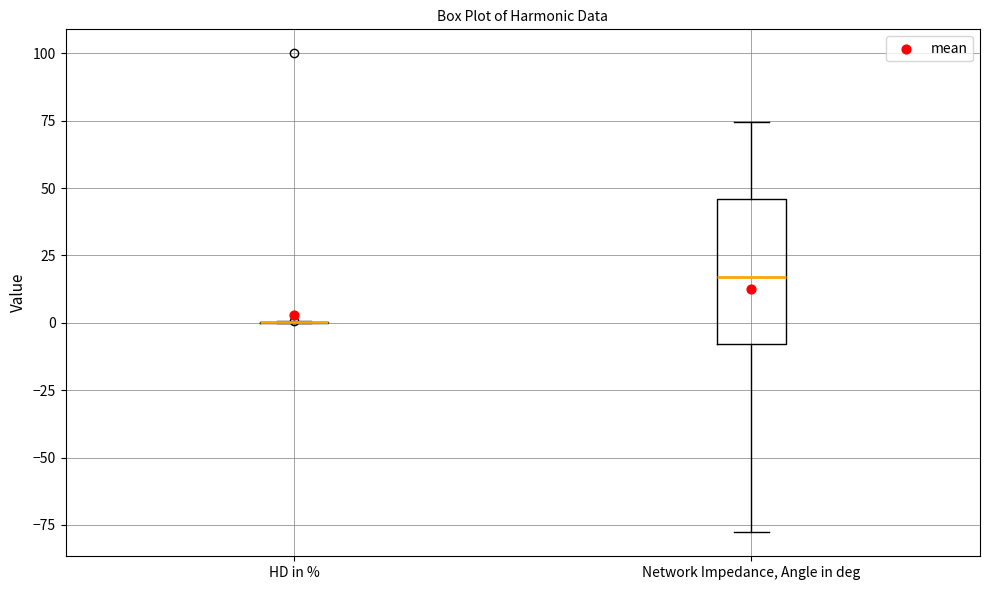

Which box is the tallest, from its lower edge to its upper edge?

Network Impedance, Angle in deg